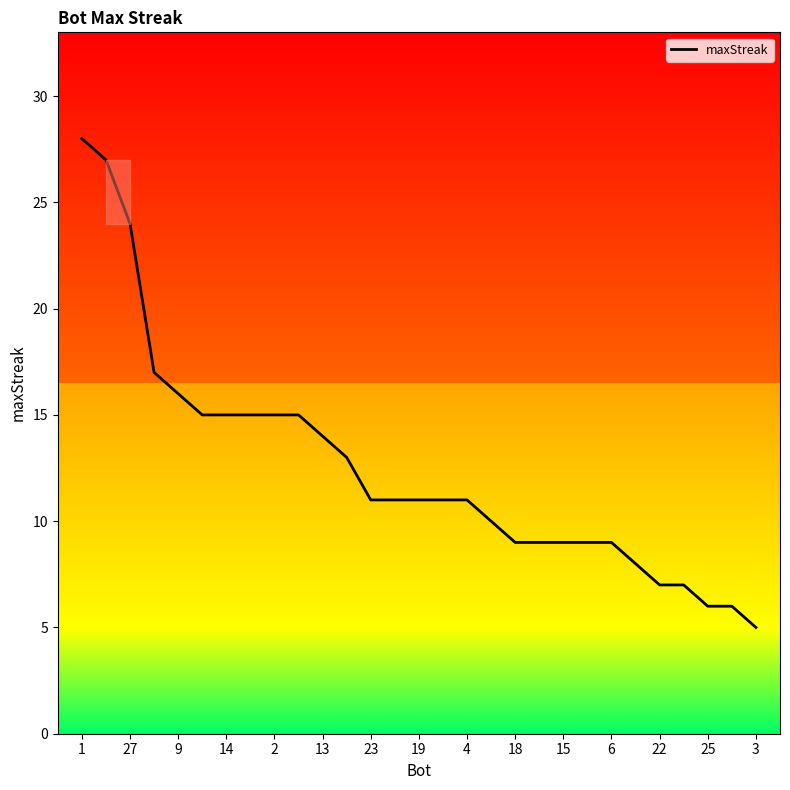

What is the difference between the maximum and minimum values?

23